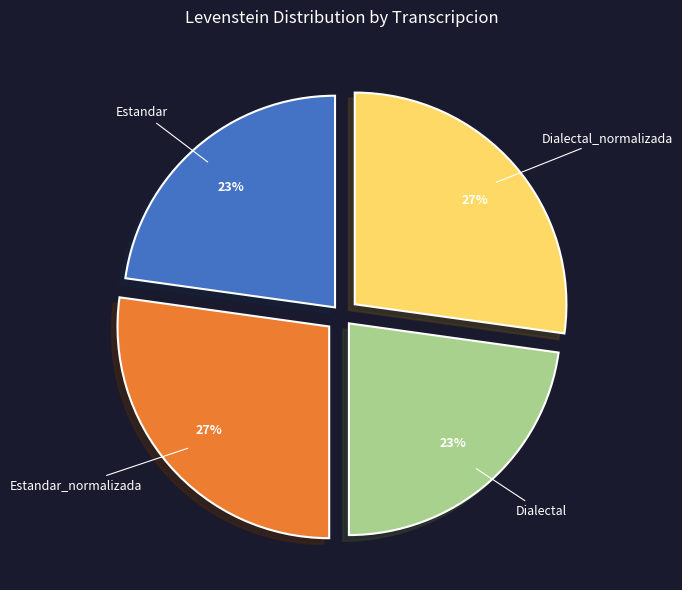

To the nearest percent, what is the combined percentage of Estandar and Dialectal?

46%